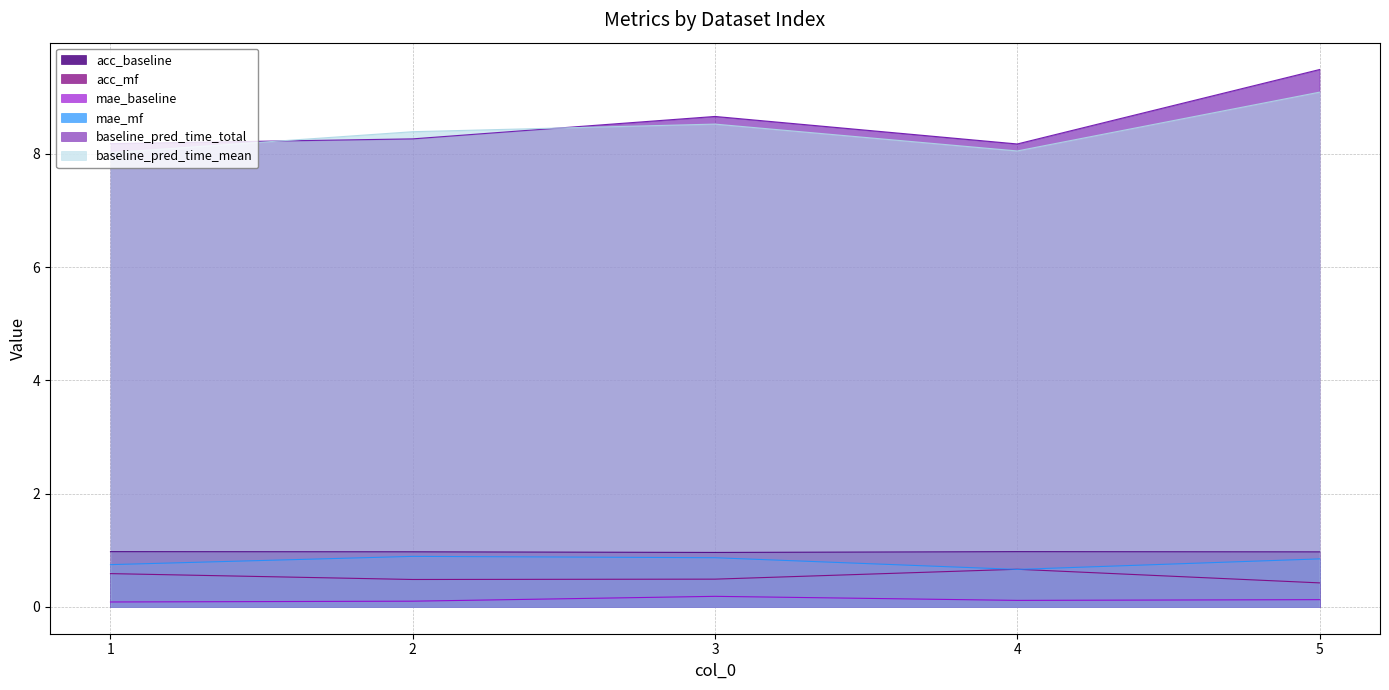

What is the spread (max minus min) of values at 4?

8.1